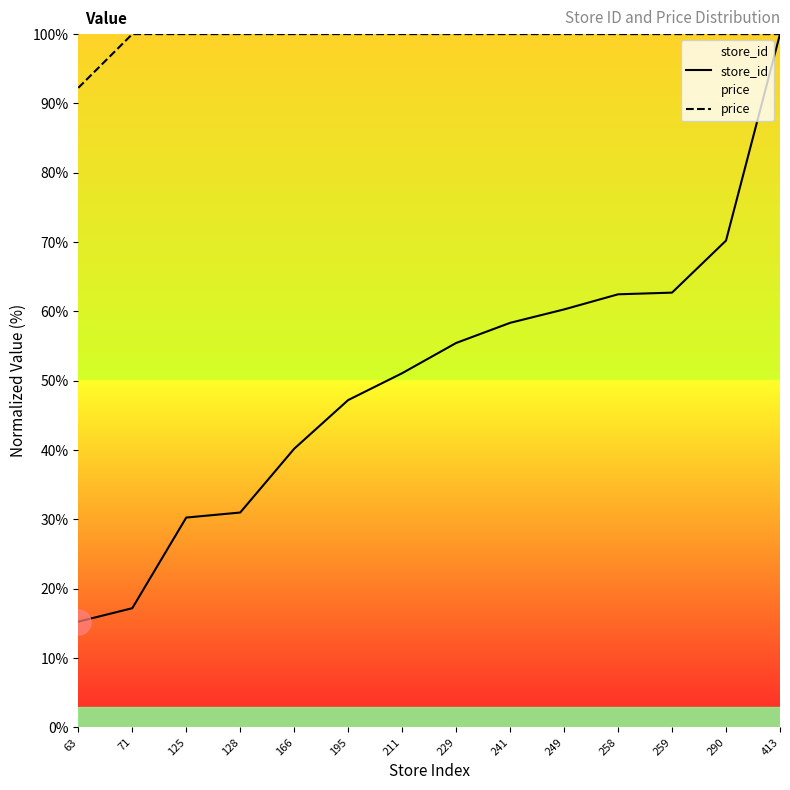

Is it true that store_id equals 40.2 at 166?

True